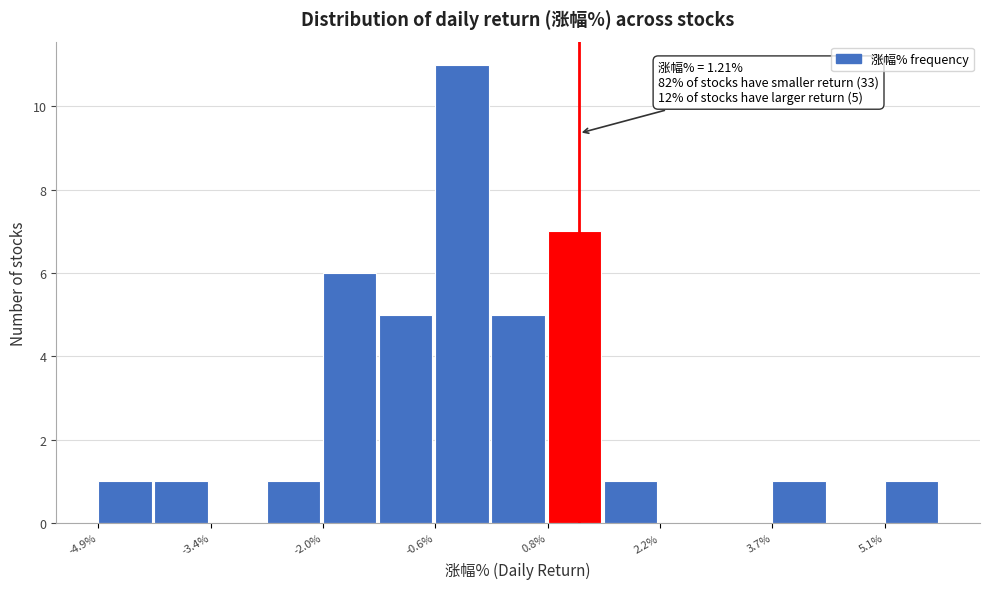

Around what value on the x-axis is the tallest bar? Give the approximate position of its centre, as read against the axis.

-0.2